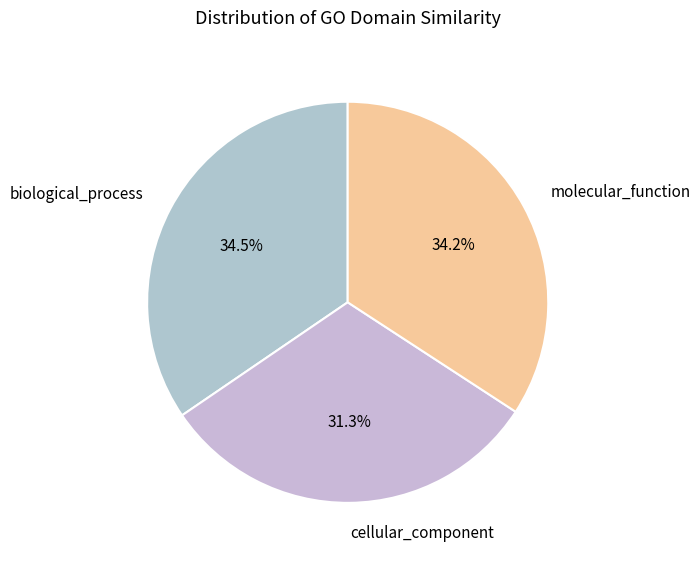

To the nearest percent, what is the difference between the biological_process and cellular_component slice percentages?

3%